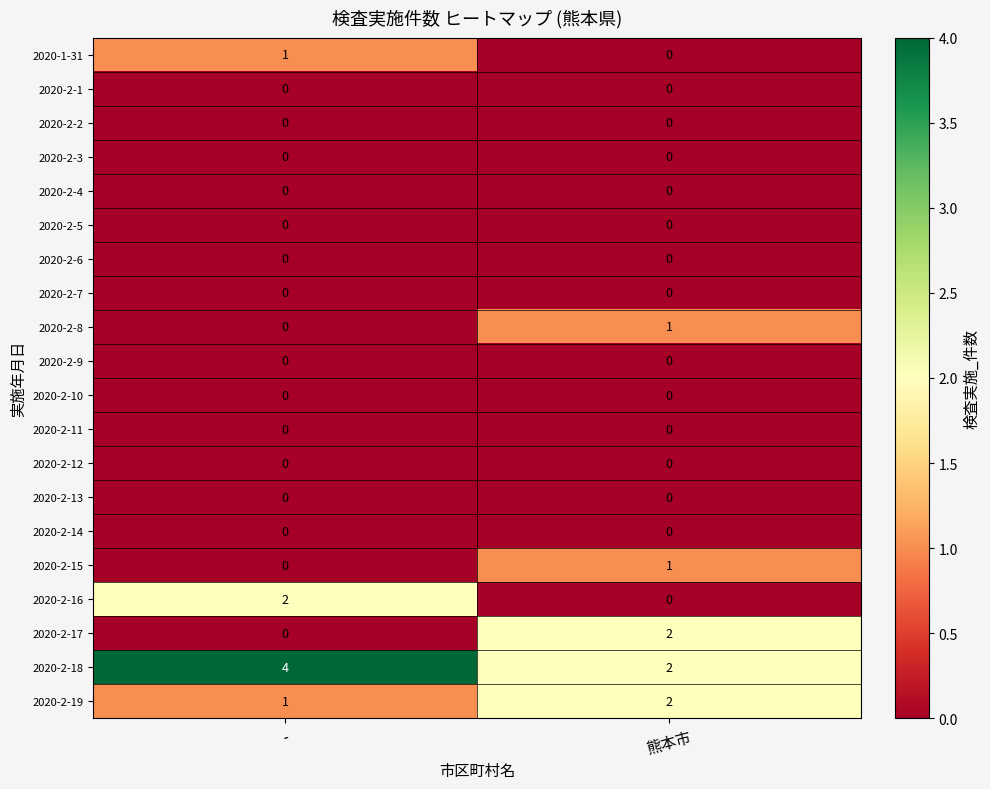

Which series has the largest total across all categories?

2020-2-18